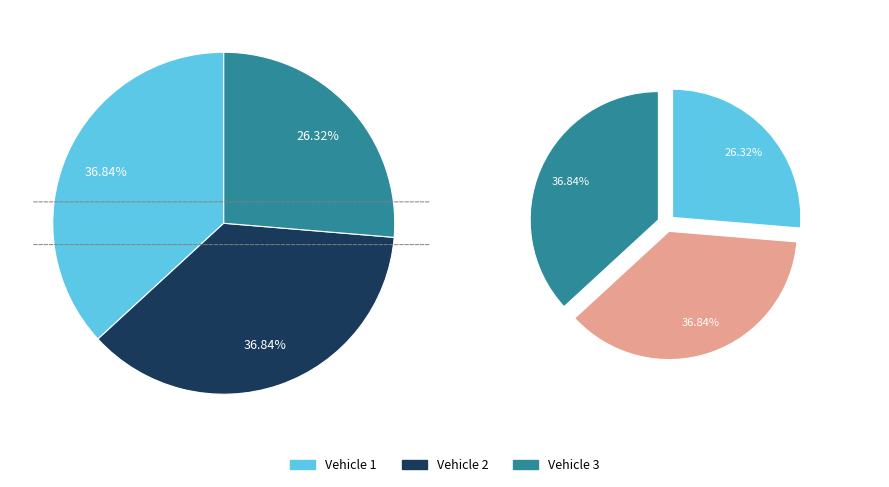

Which slice is the smallest?

3